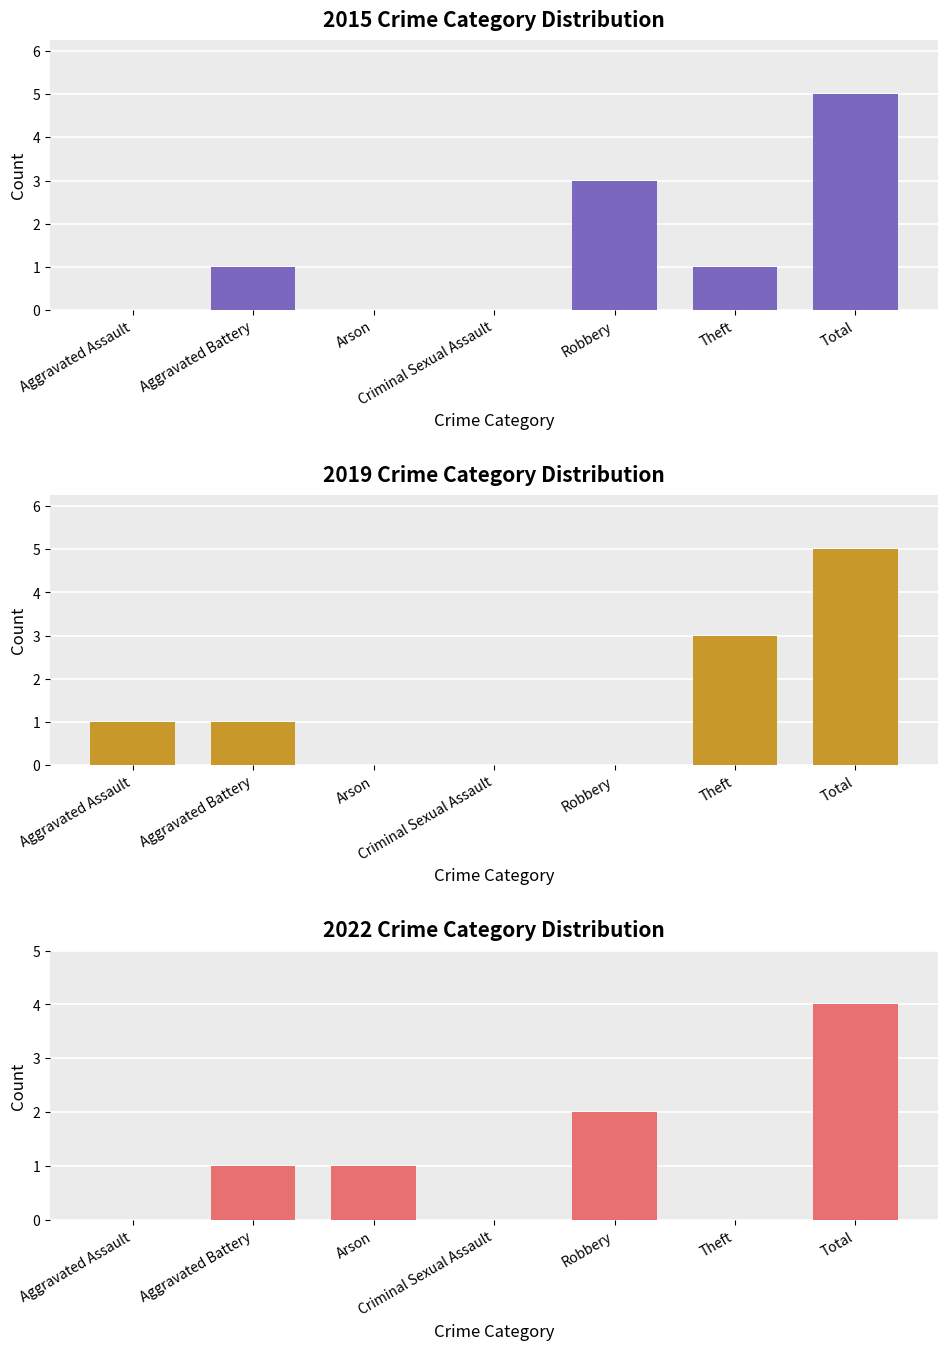

Which series changed the most between Aggravated Assault and Theft?

2019